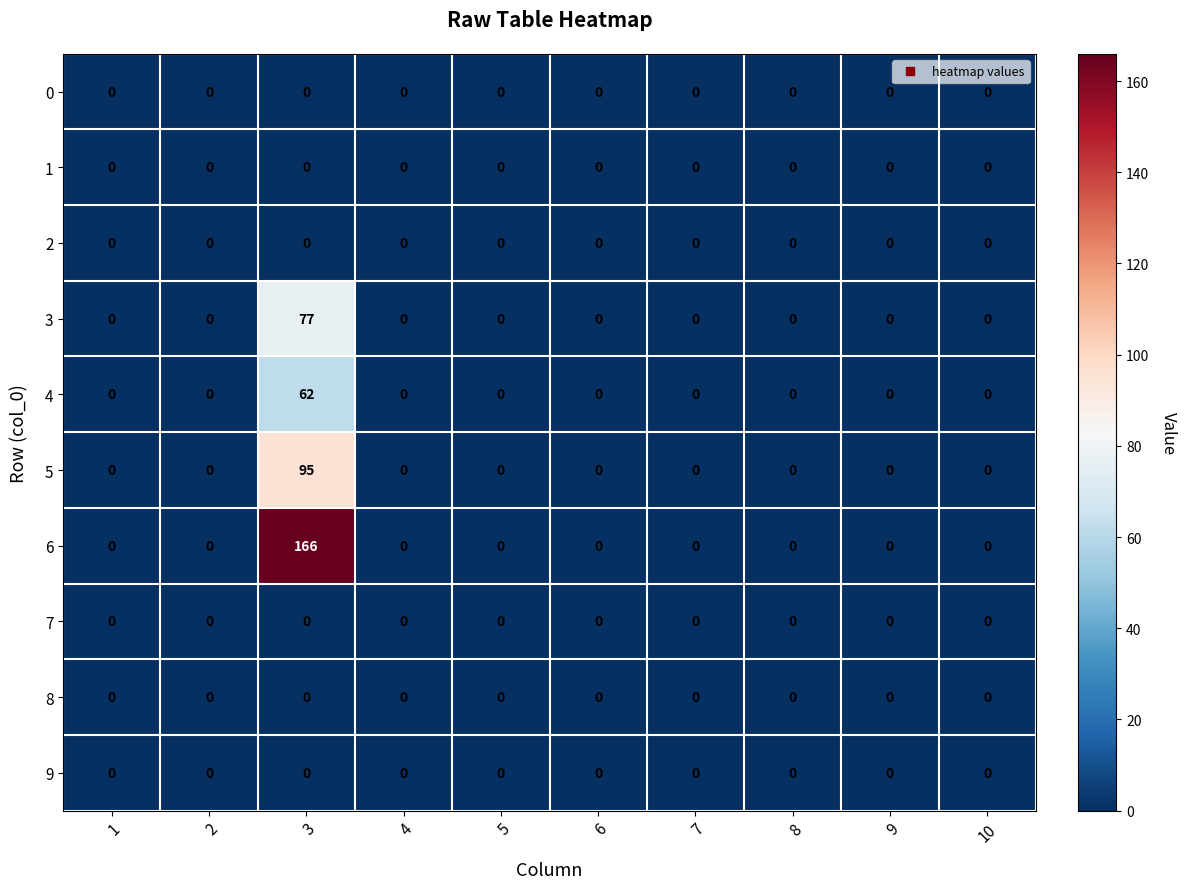

Which series has the largest range (max minus min)?

6